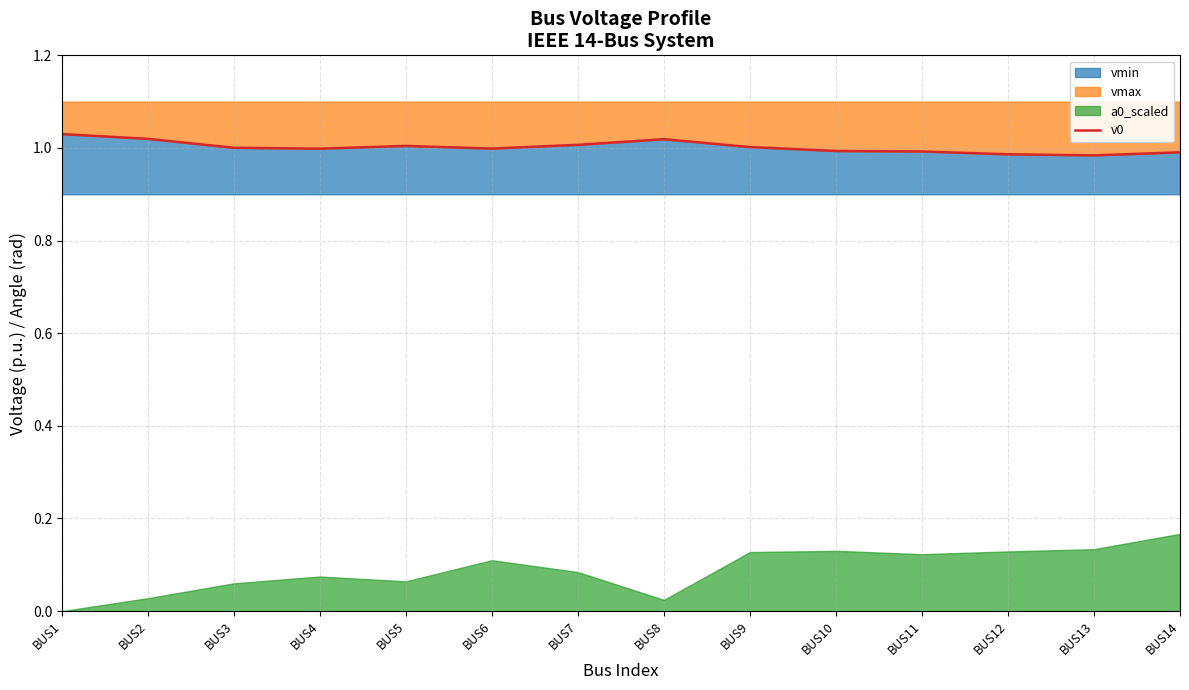

Rank the categories by value from highest to lowest.

BUS1, BUS2, BUS8, BUS7, BUS5, BUS9, BUS3, BUS6, BUS4, BUS10, BUS11, BUS14, BUS12, BUS13